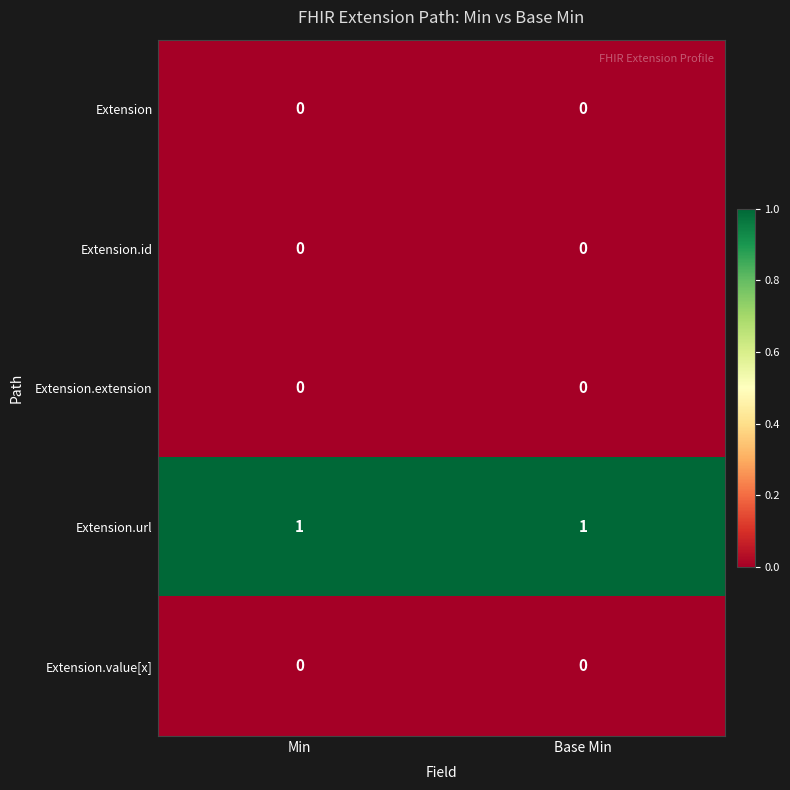

Reading left to right, what are all the values shown in this chart?

Extension: 0	0
Extension.id: 0	0
Extension.extension: 0	0
Extension.url: 1	1
Extension.value[x]: 0	0